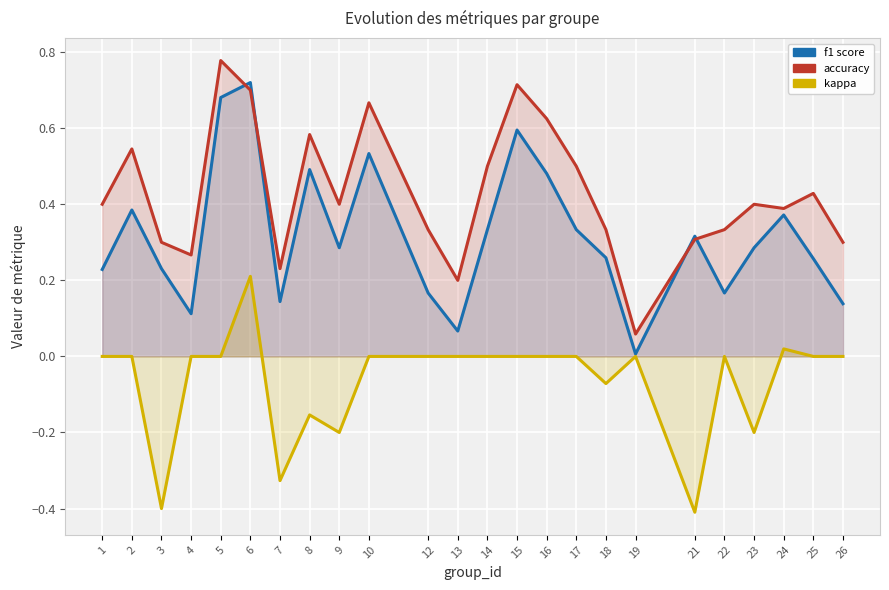

At how many categories does at least one series exceed 0?

24